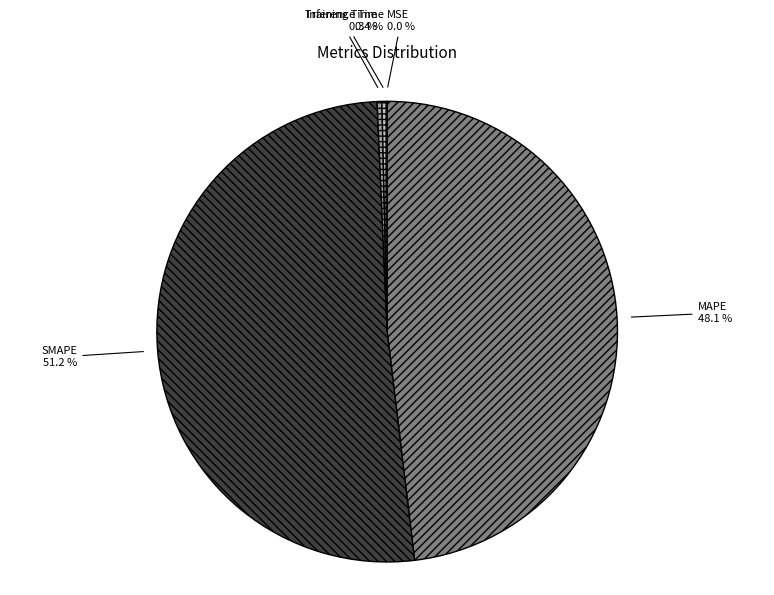

What is the largest slice in the pie chart?

SMAPE